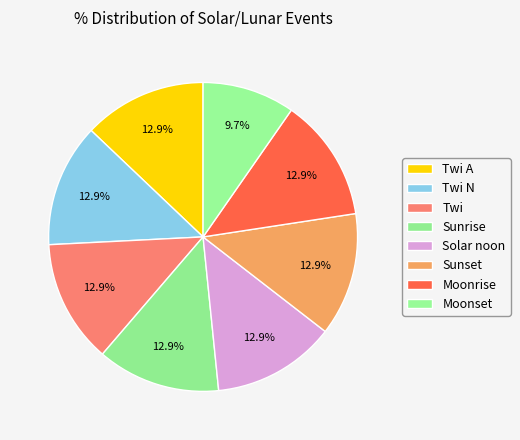

Count the number of slices in the pie.

8